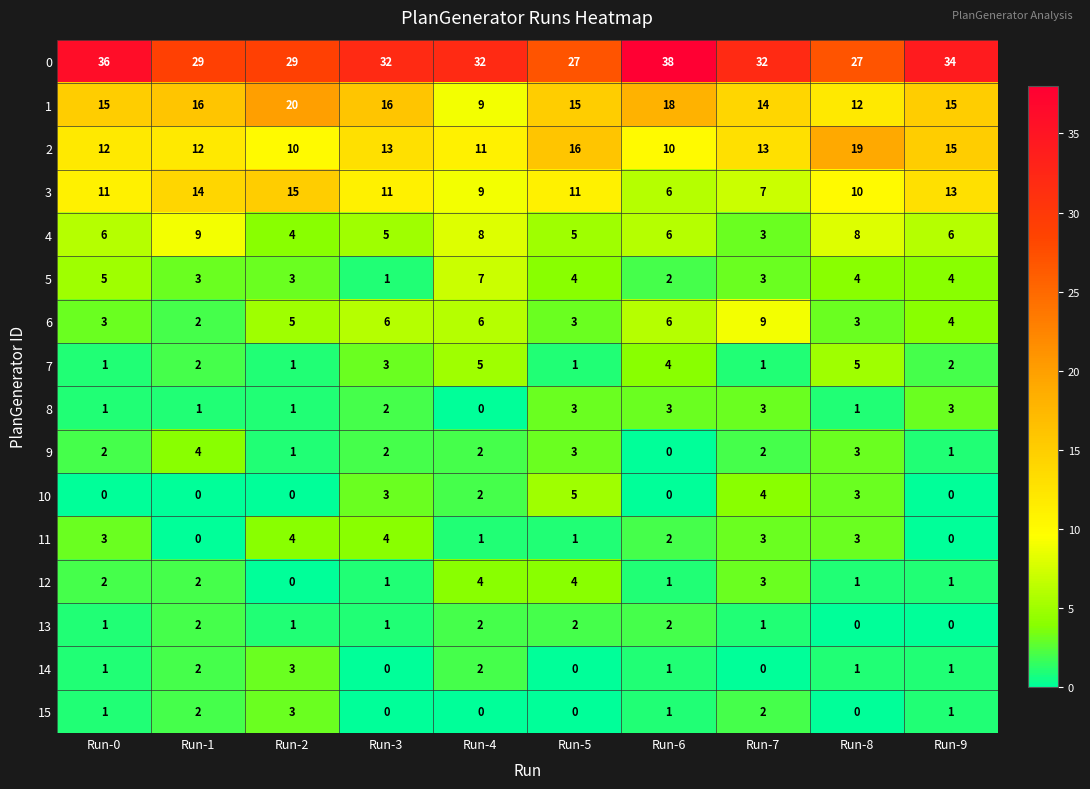

Is it true that 6 equals 5 at Run-7?

False